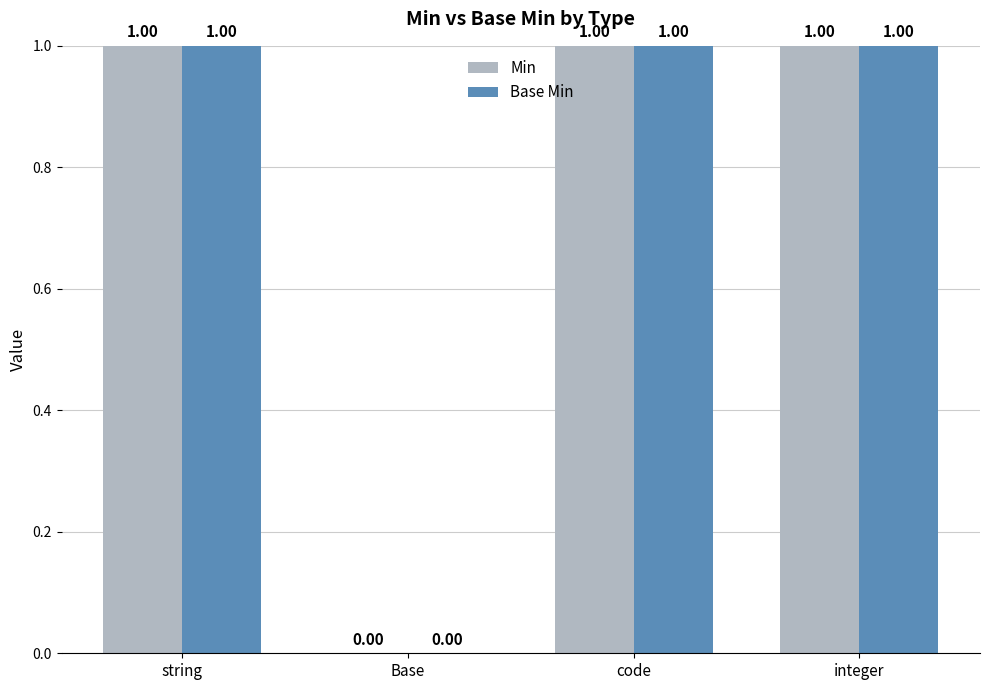

What are all the series names shown in the legend?

Min, Base Min